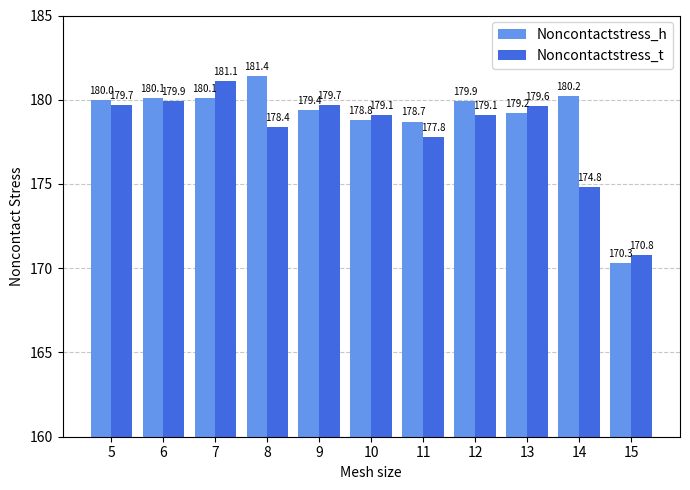

At which category does the chart reach its peak across all series?

8